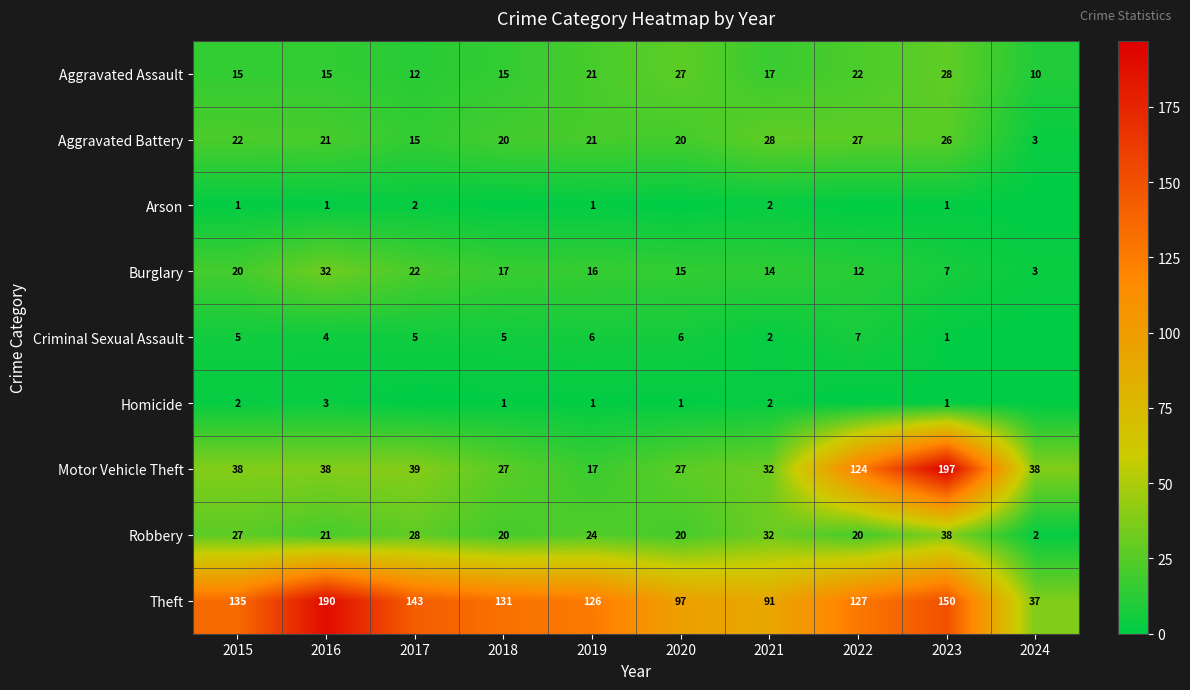

List the series in order of their peak value, lowest first.

Arson, Homicide, Criminal Sexual Assault, Aggravated Assault, Aggravated Battery, Burglary, Robbery, Theft, Motor Vehicle Theft